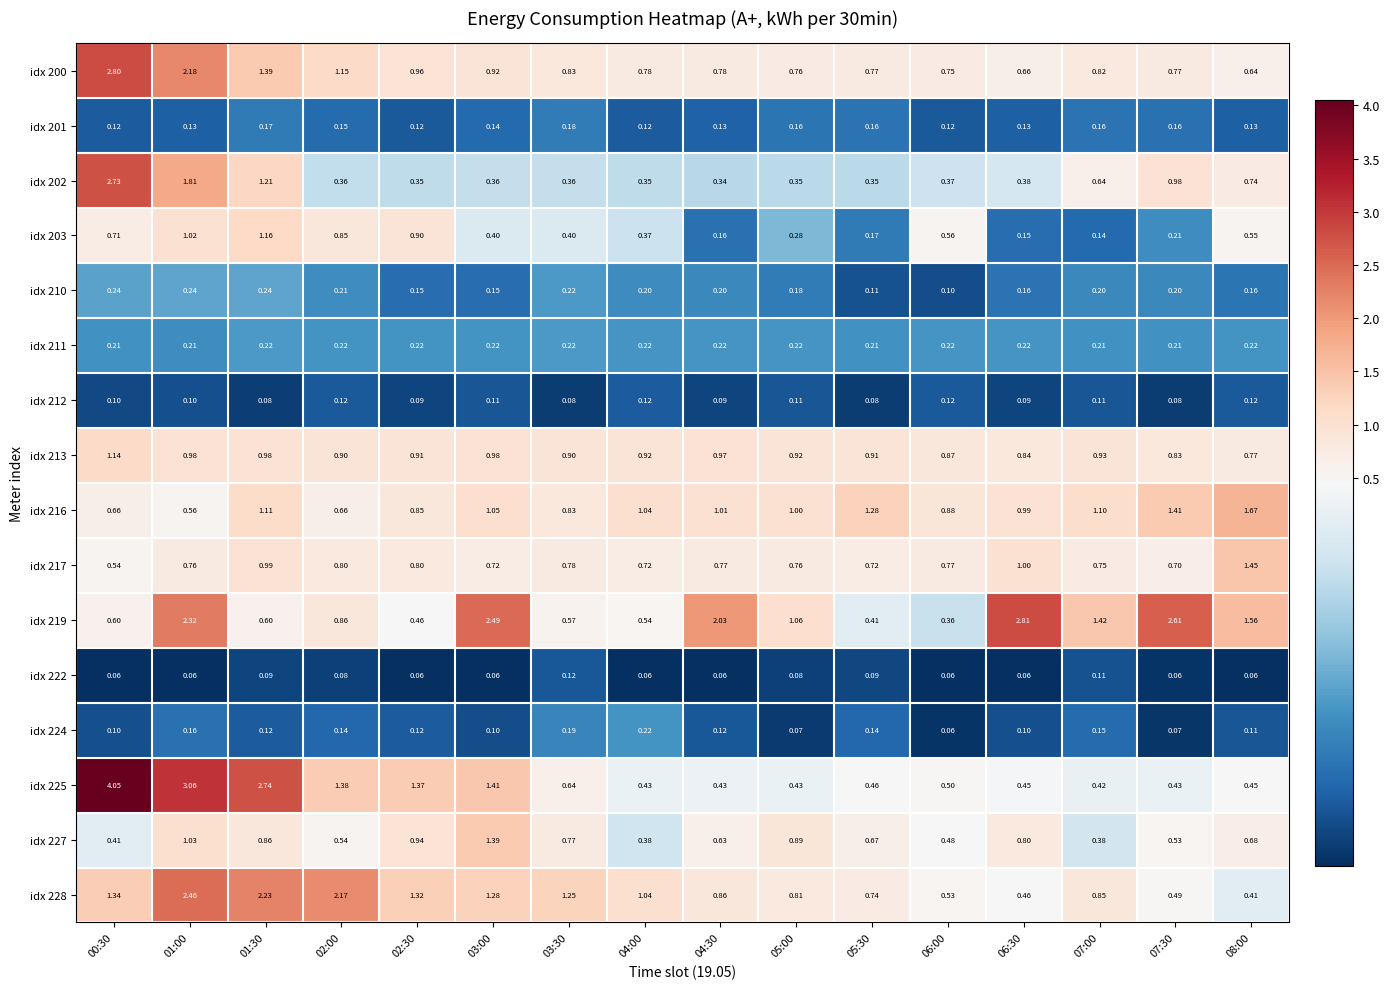

Is the value of idx 212 at 04:30 greater than the value of idx 203 at 06:00?

No